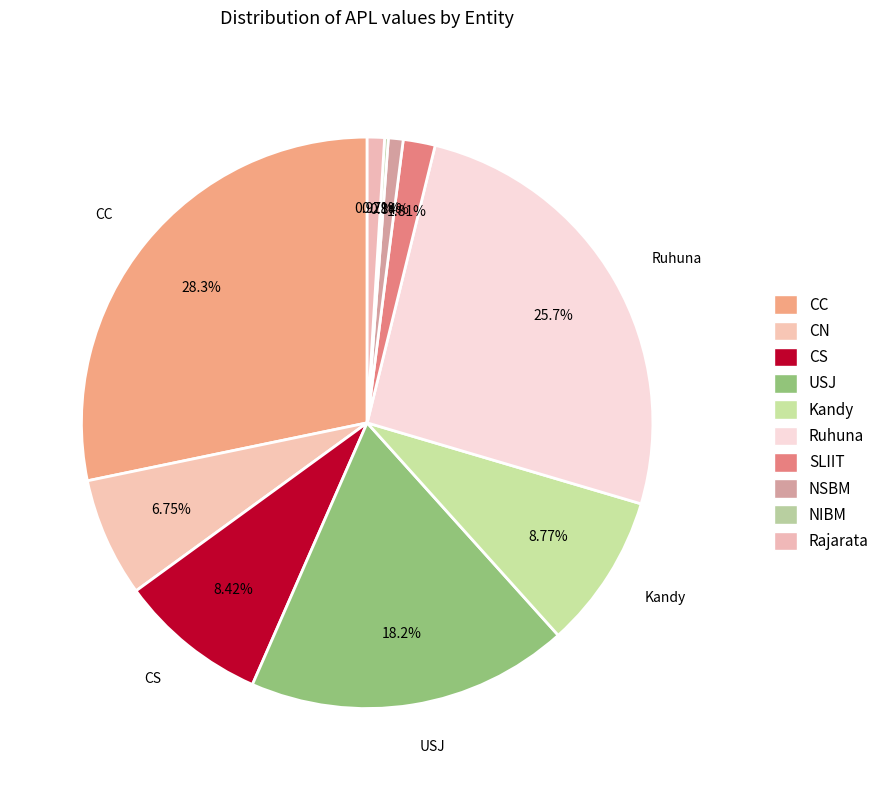

Is there any slice that represents more than half of the pie?

No